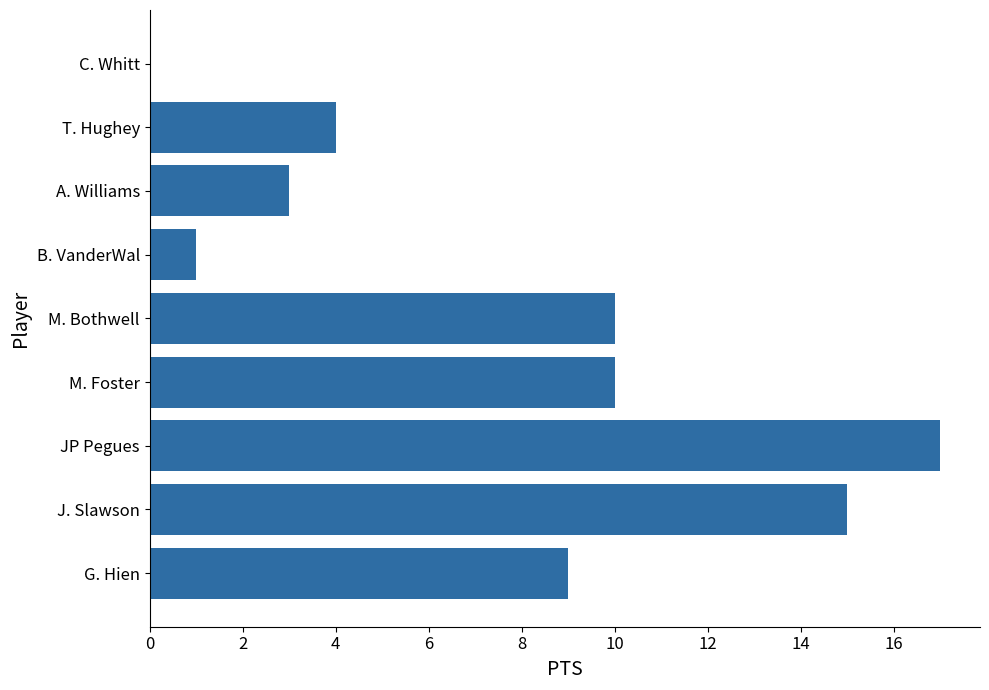

Reading top to bottom, extract all data points from this chart.

C. Whitt=0	T. Hughey=4	A. Williams=3	B. VanderWal=1	M. Bothwell=10	M. Foster=10	JP Pegues=17	J. Slawson=15	G. Hien=9